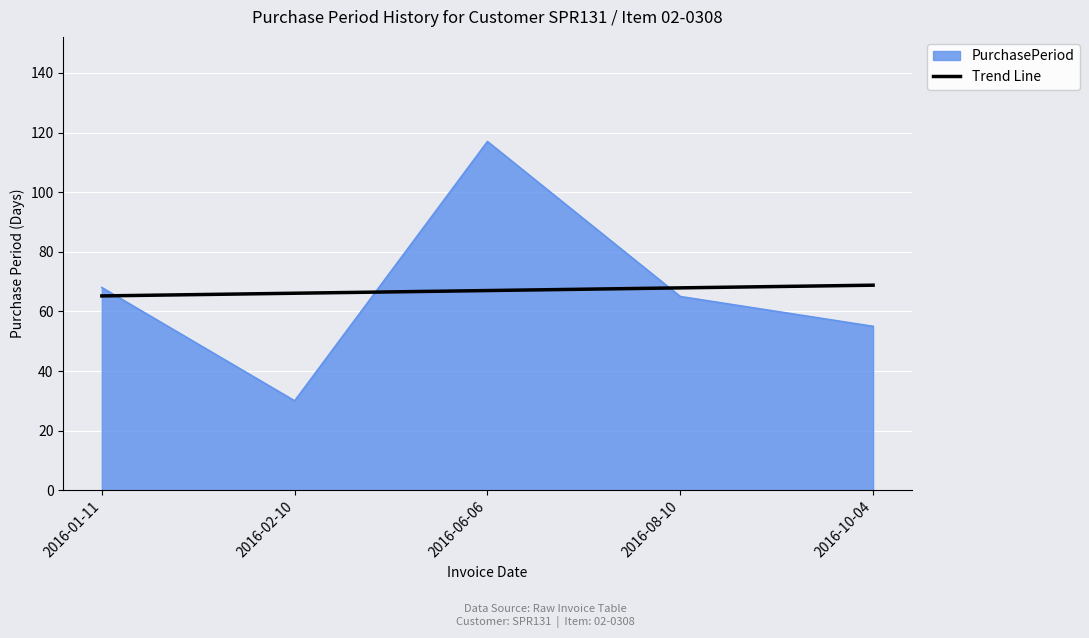

Is it true that Trend Line equals 68.8 at 2016-10-04?

True